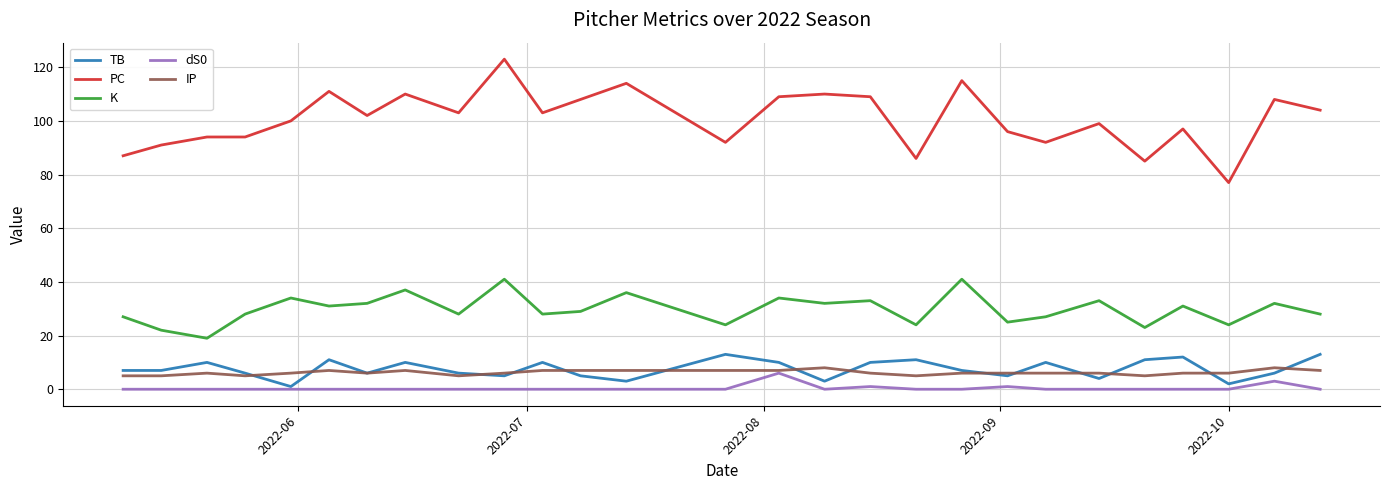

Which series has the largest total across all categories?

PC